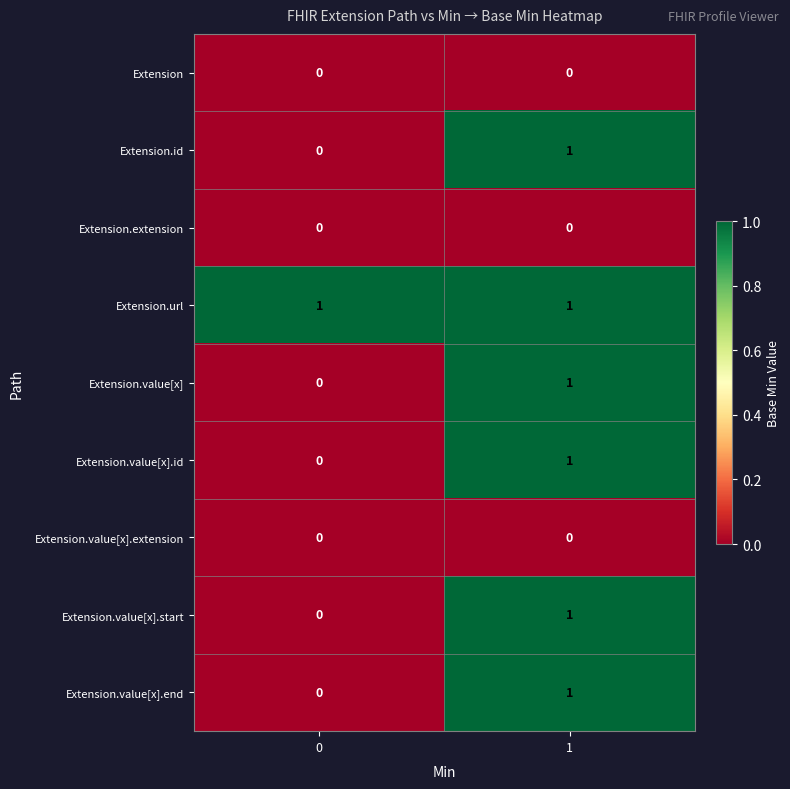

Which series has the largest total across all categories?

Extension.url